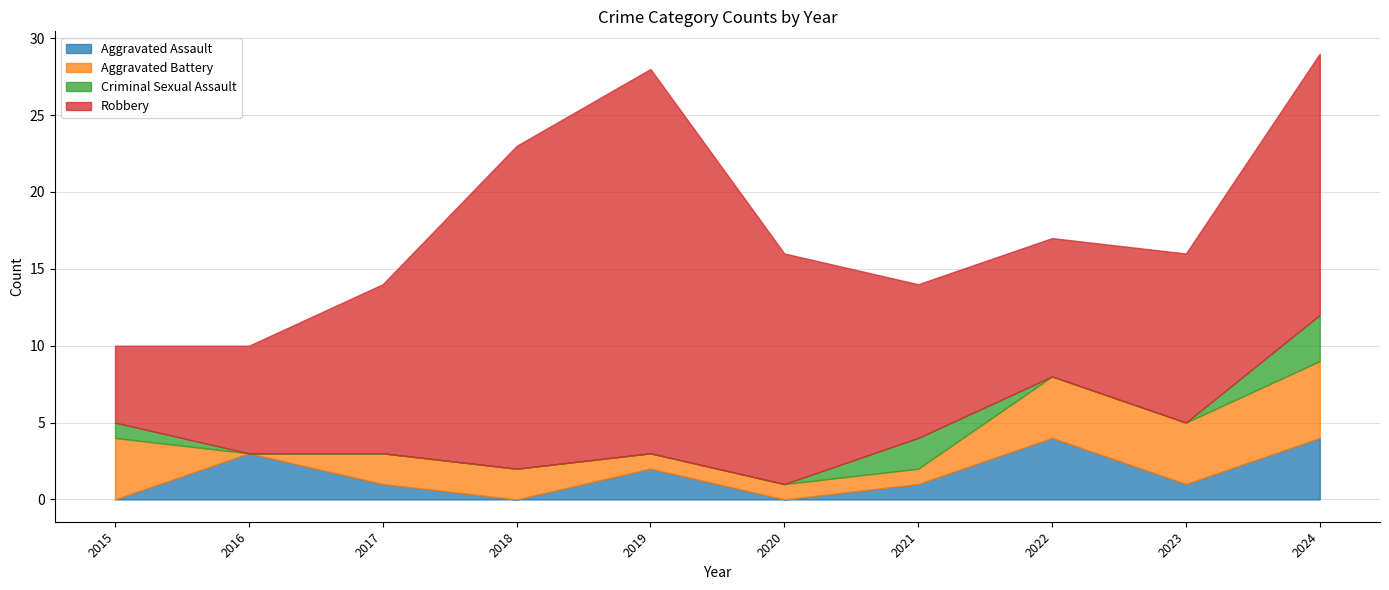

How many data points does each series have?

10